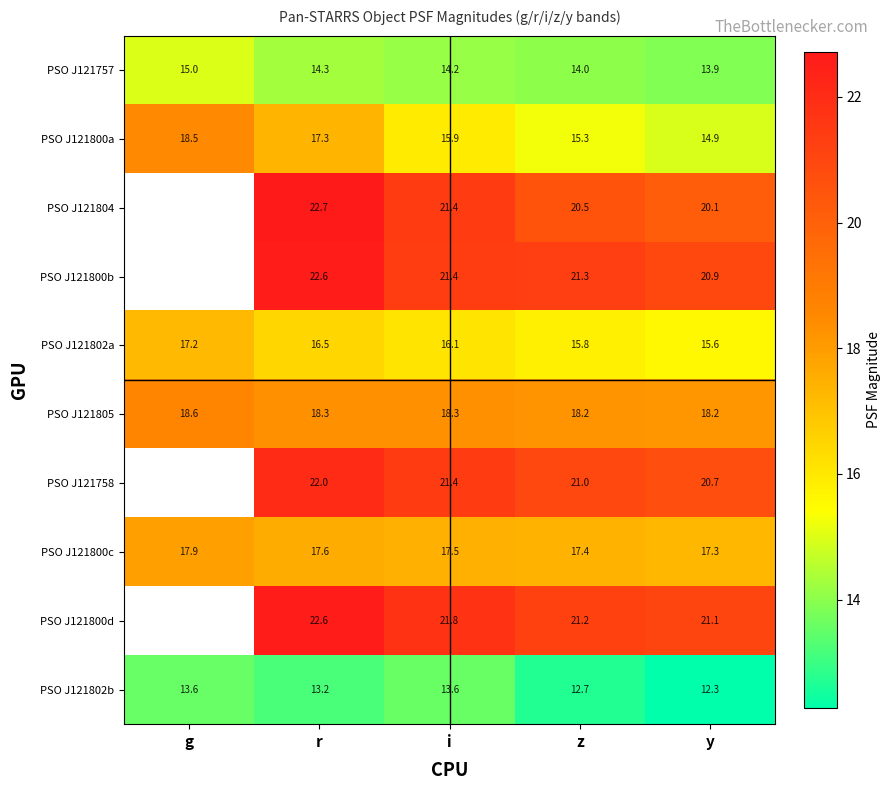

The PSO J121802b series shows 22.4 at z. True or false?

False